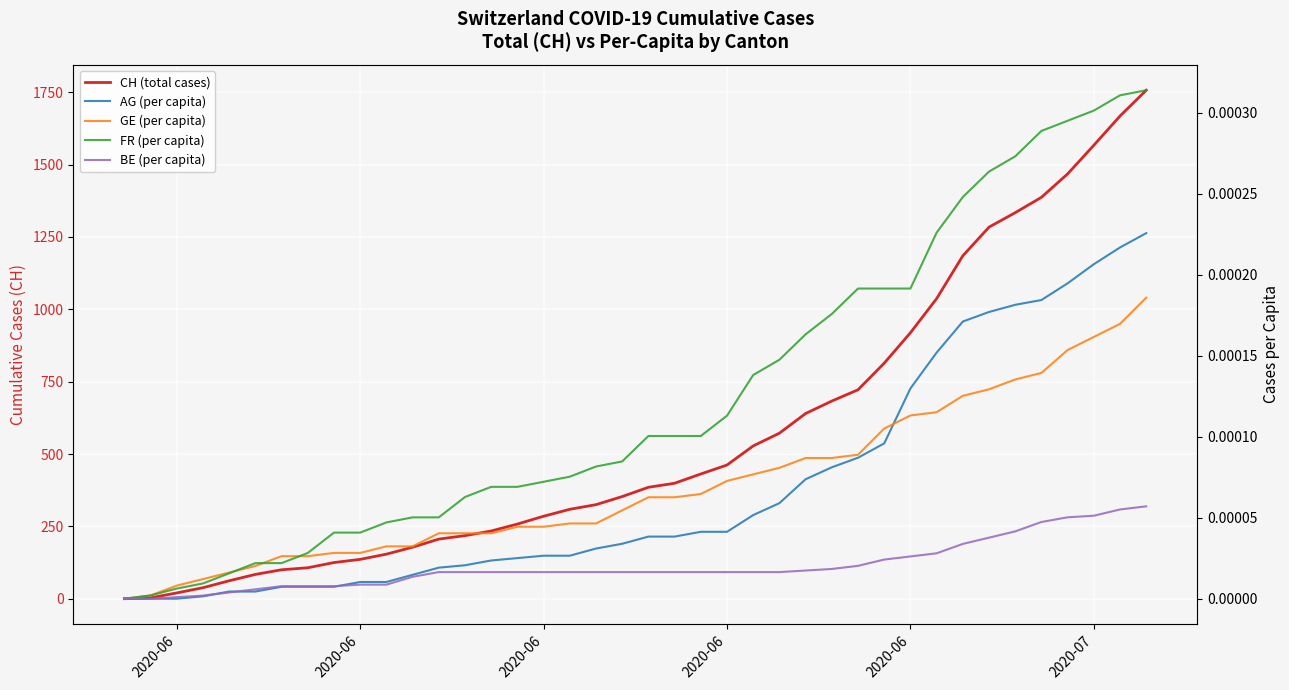

At how many categories does at least one series exceed 948?

9